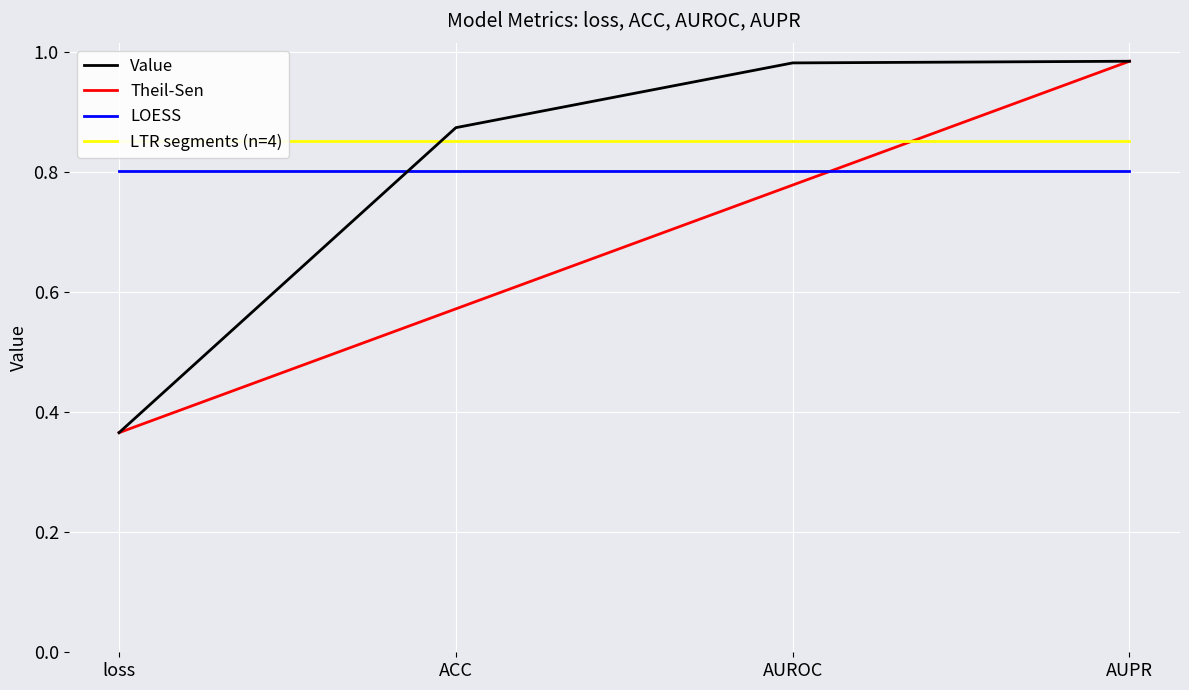

The Value series shows 0.5 at loss. True or false?

False